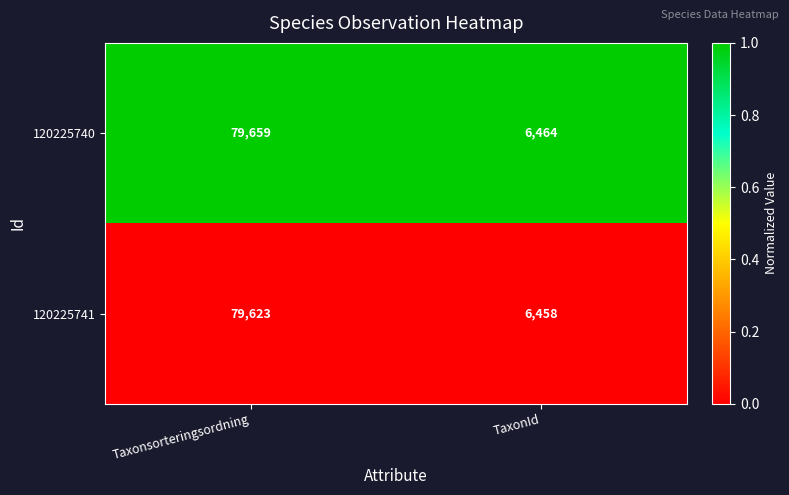

At which category is the sum across all series the highest?

Taxonsorteringsordning